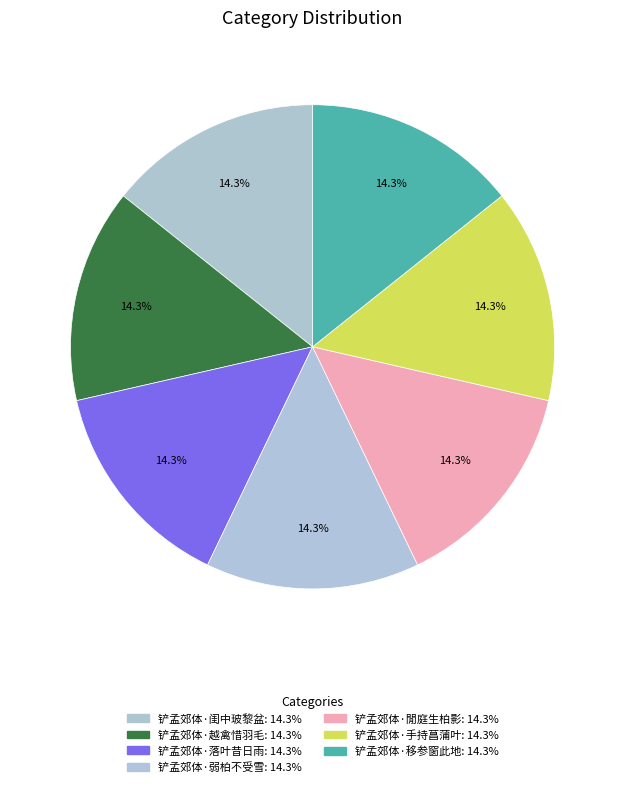

Count the number of slices in the pie.

7